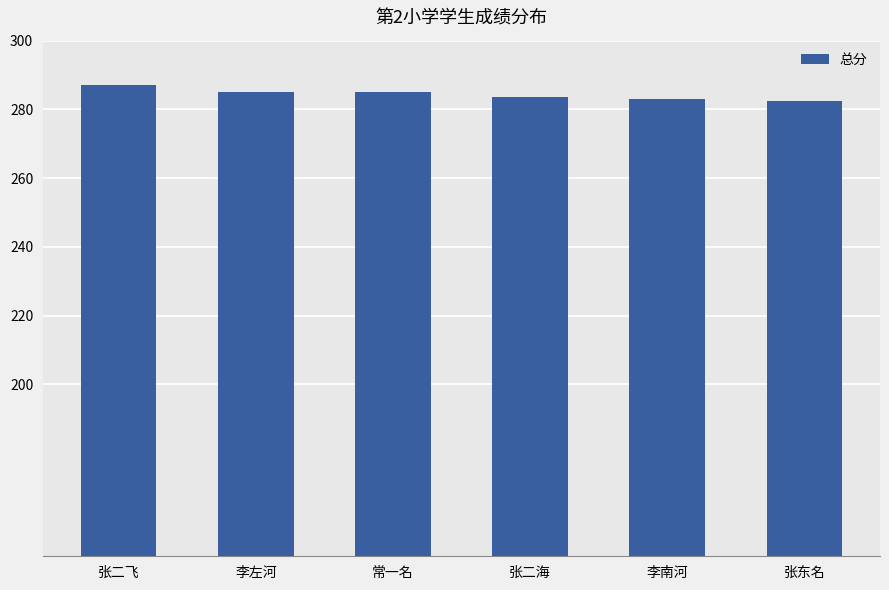

How many series are shown in this chart?

1